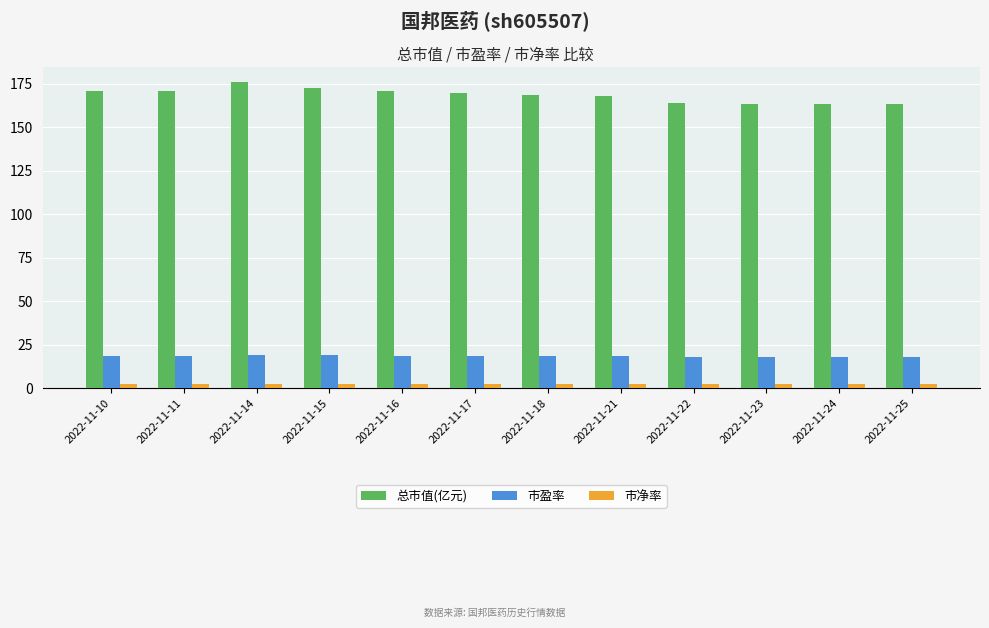

List the series in order of their peak value, lowest first.

市净率, 市盈率, 总市值(亿元)